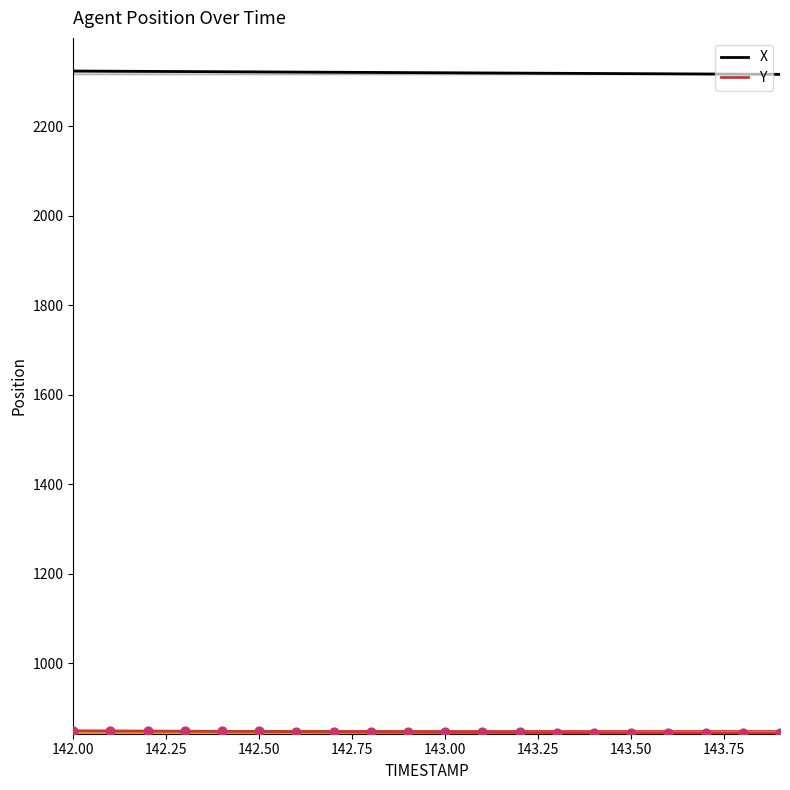

At how many categories does at least one series exceed 1619?

20